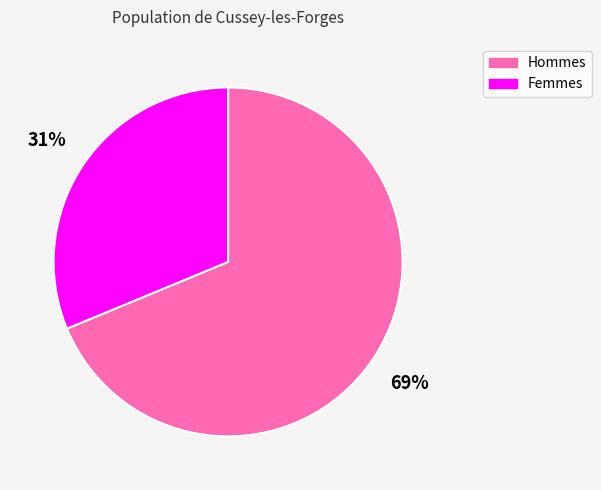

To the nearest percent, what is the combined percentage of Femmes and Hommes?

100%